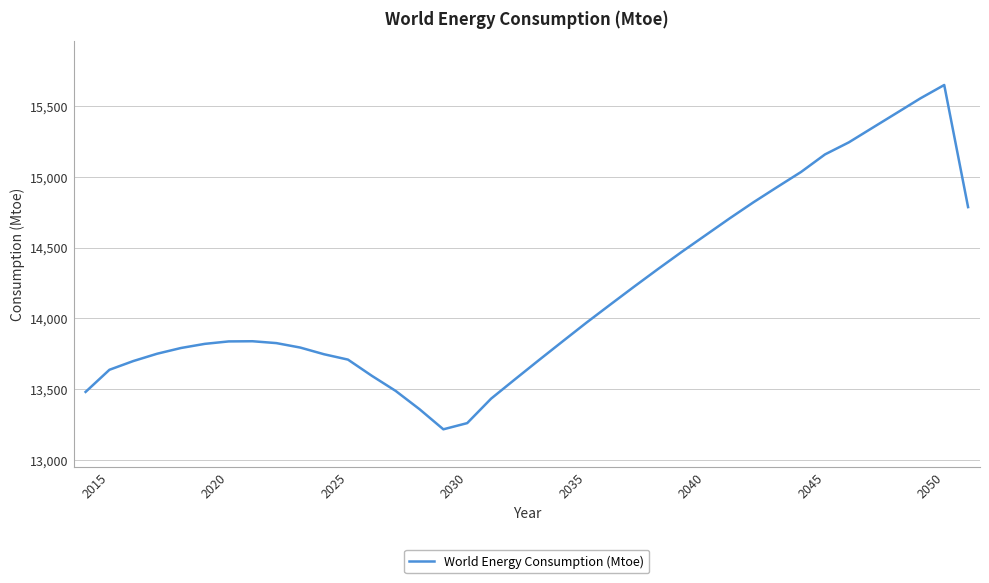

What is the minimum value shown in the chart?

13217.8